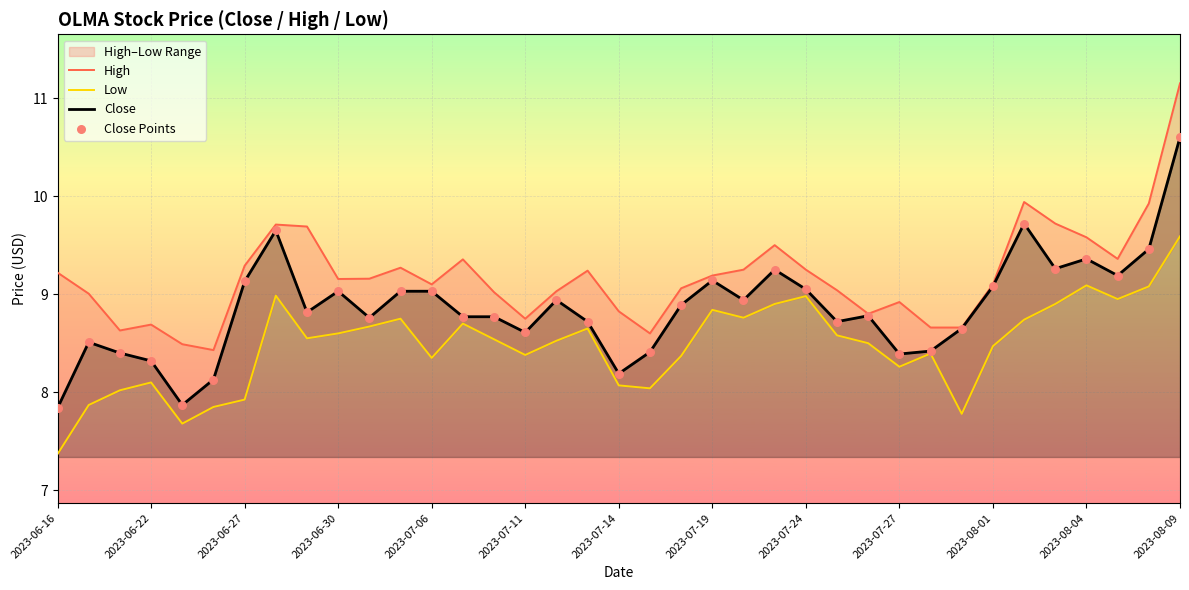

At how many categories does at least one series exceed 10?

1